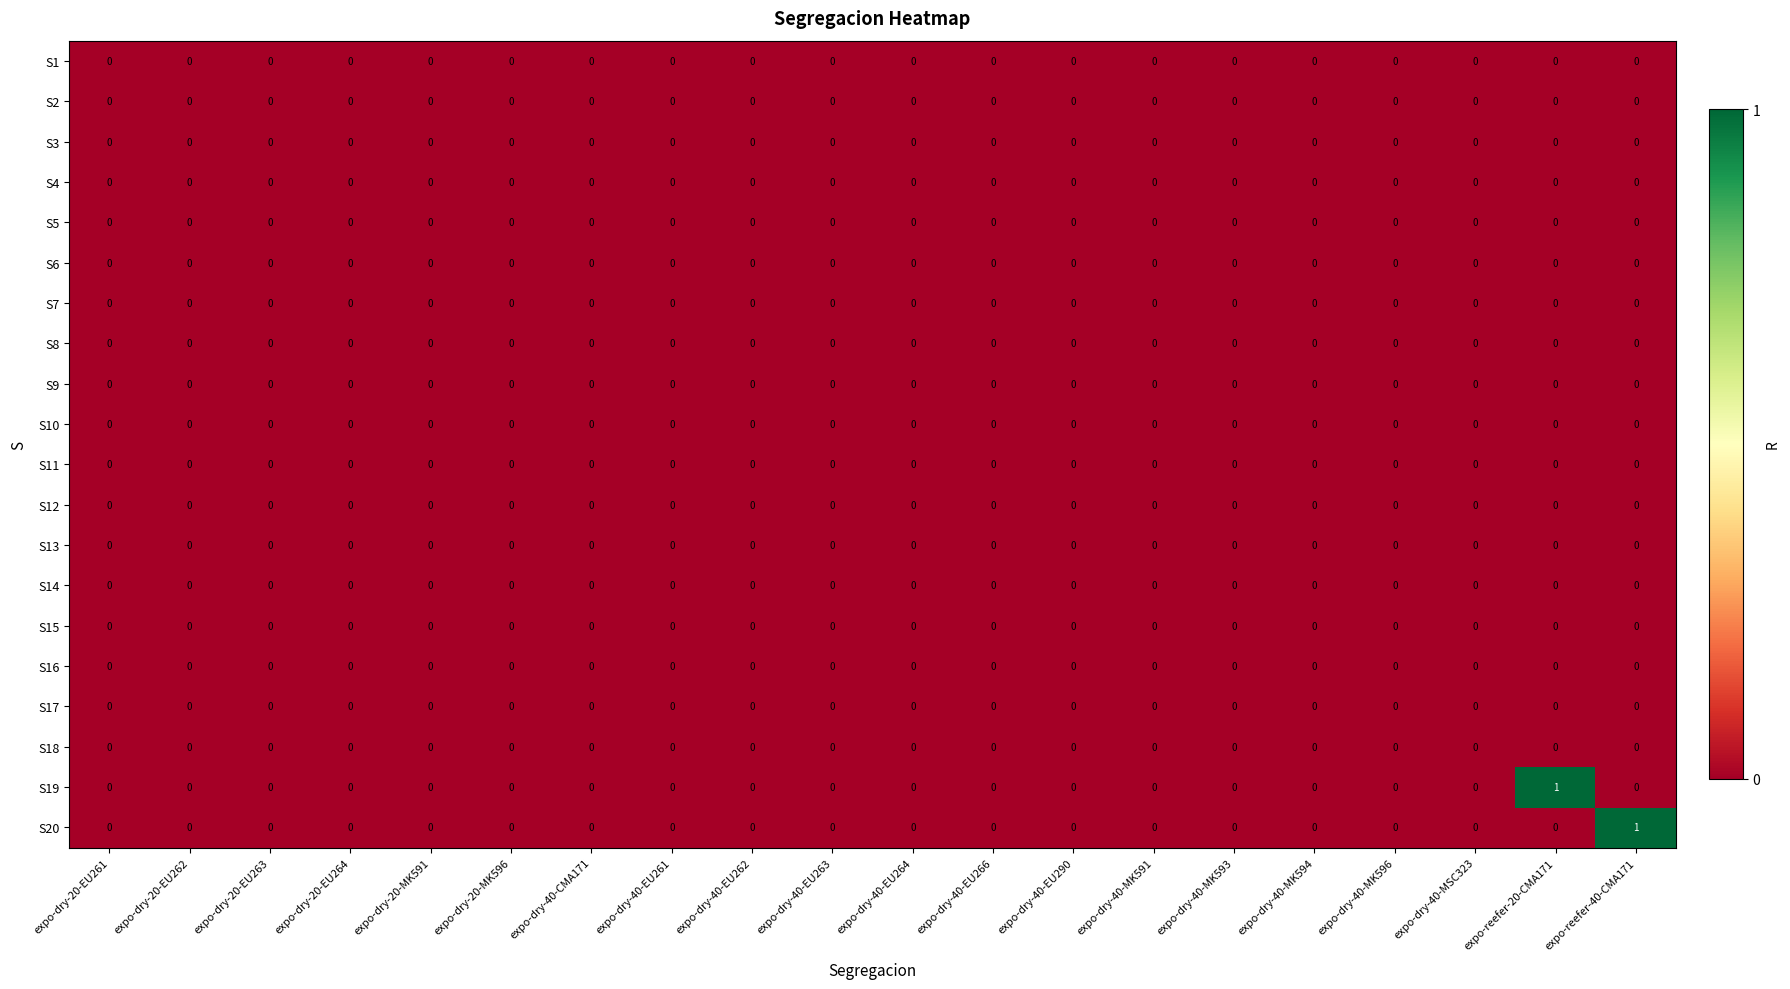

Count the number of categories in the chart.

20